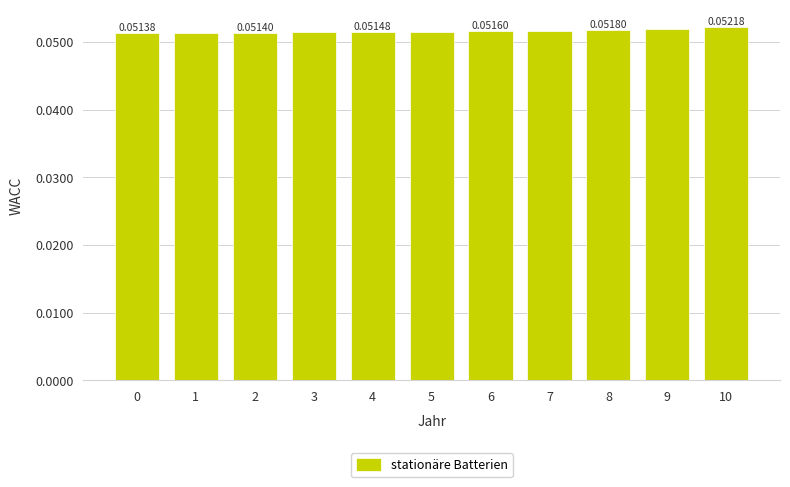

Which has a higher value, 4 or 10?

10